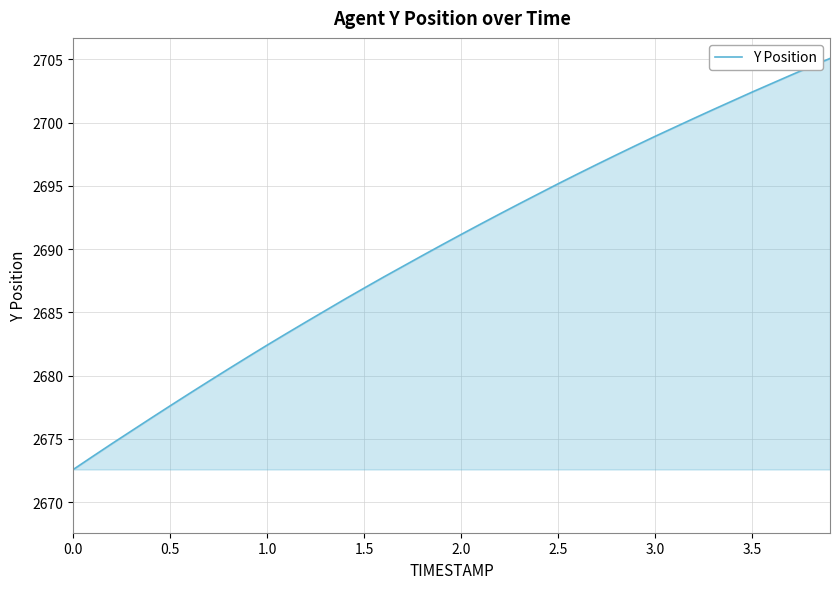

How many categories are shown in the chart?

40